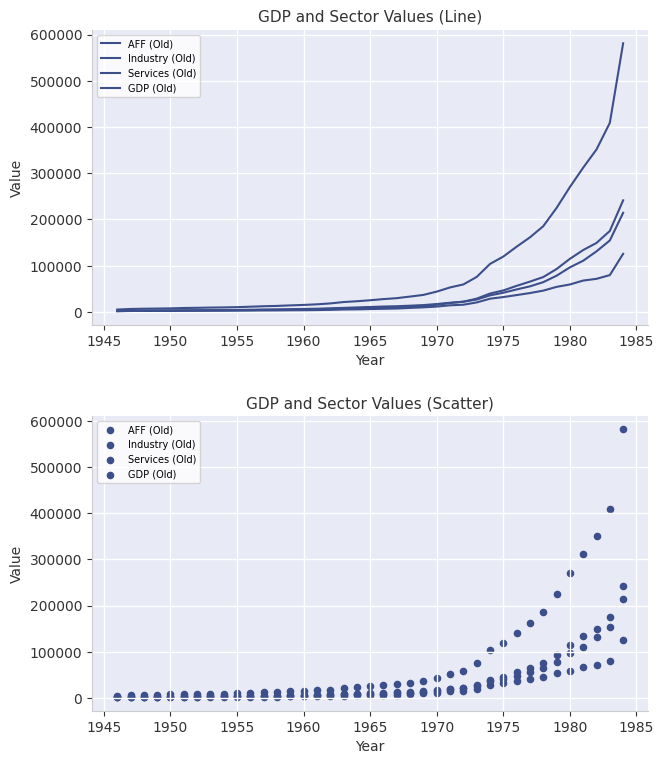

Which series has the largest Y range (max minus min)?

GDP (Old)